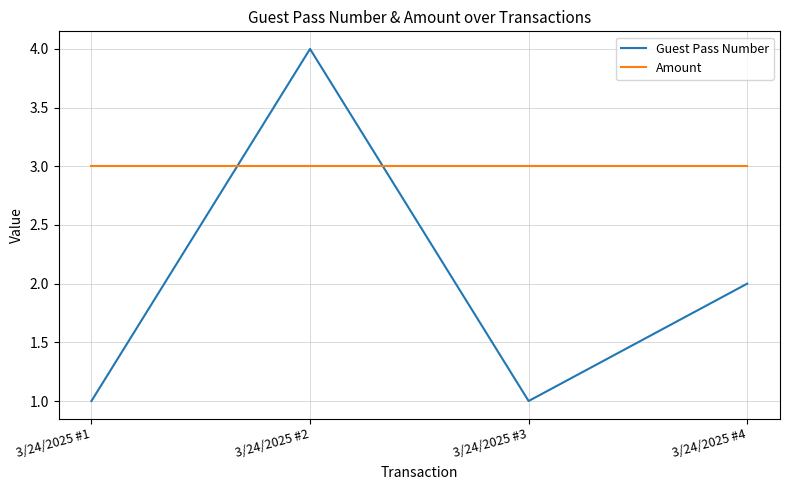

The value of Guest Pass Number at 3/24/2025 #4 is 1. True or false?

False